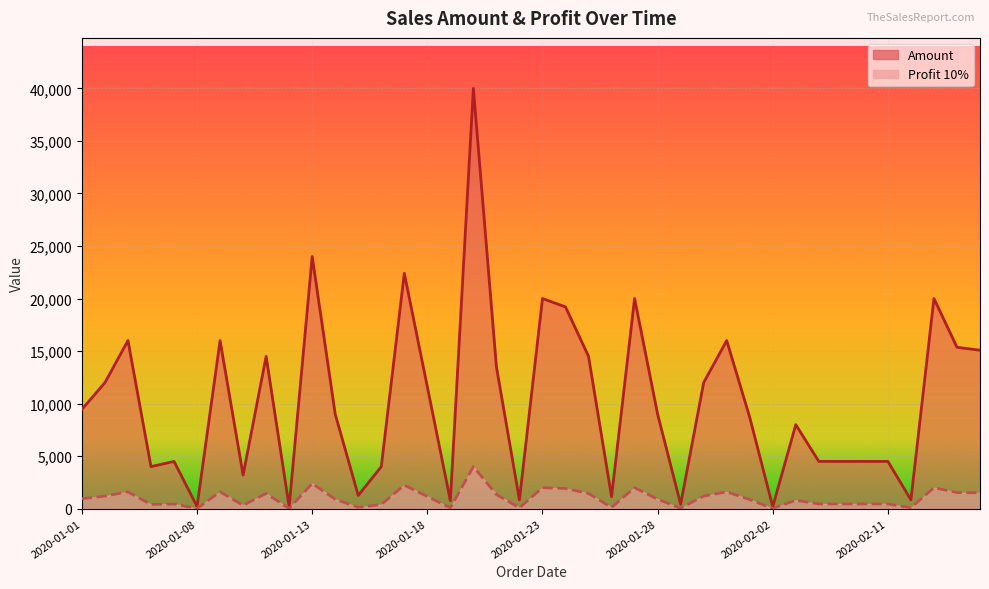

Is it true that Amount equals 19200 at 2020-01-24?

True